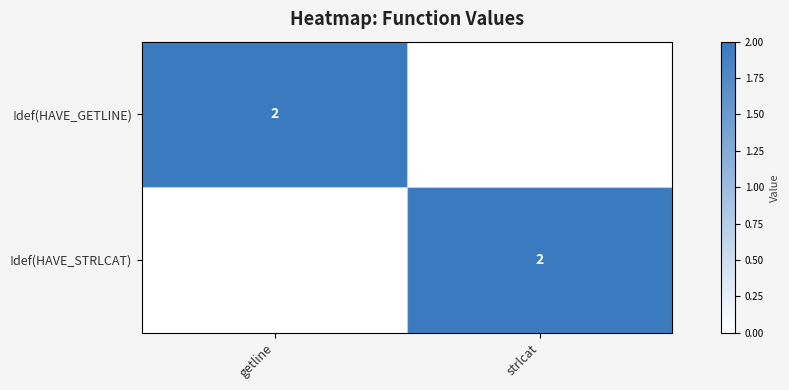

The value of !def(HAVE_STRLCAT) at strlcat is 2. True or false?

True